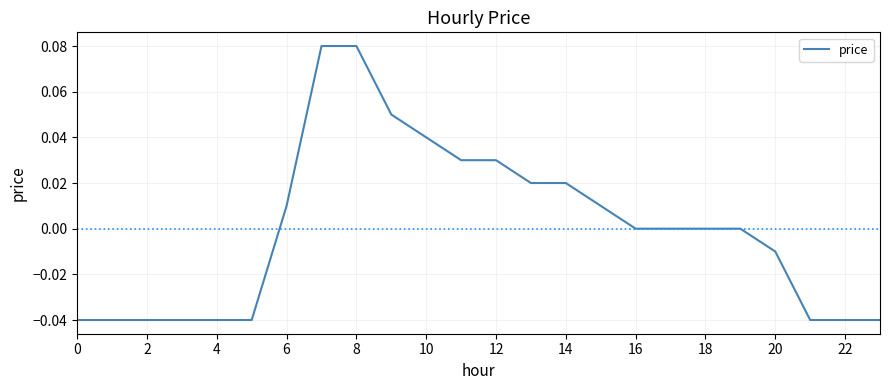

Does the chart have visible grid lines?

Yes